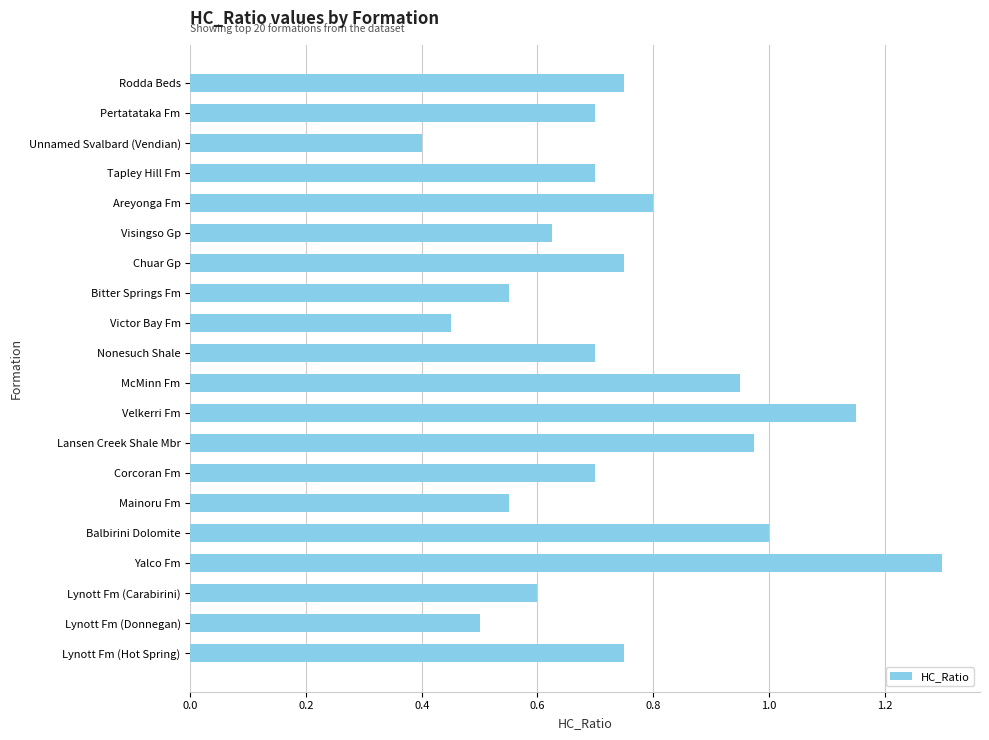

Which category has the highest value across all series?

Yalco Fm